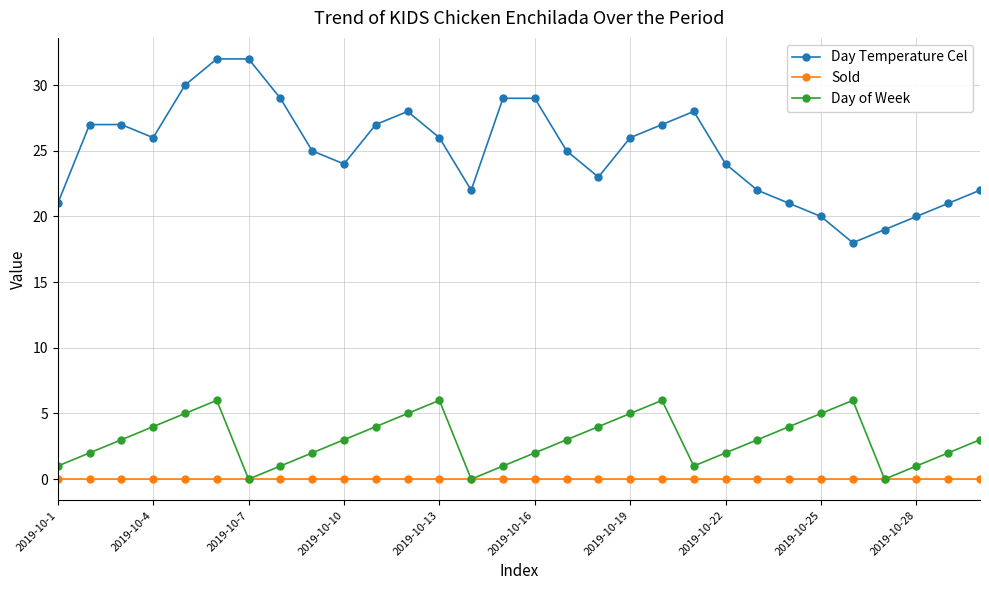

Which series has the widest spread of values?

Day Temperature Cel